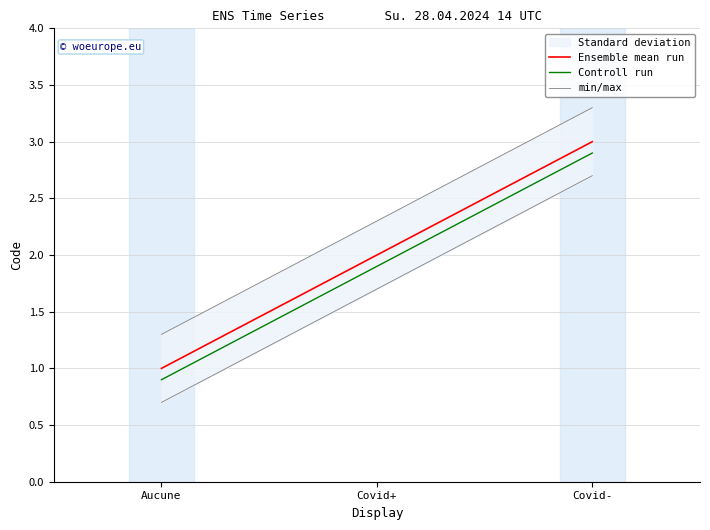

Which series has the largest total across all categories?

min/max